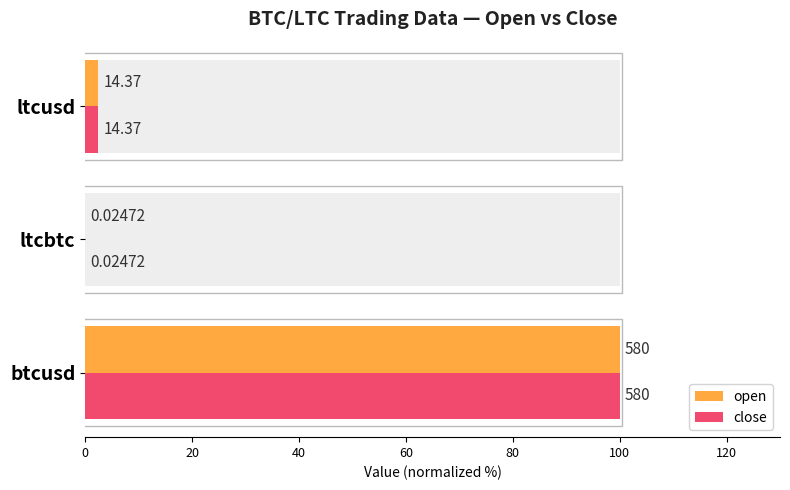

How many data points in close are above 2?

2